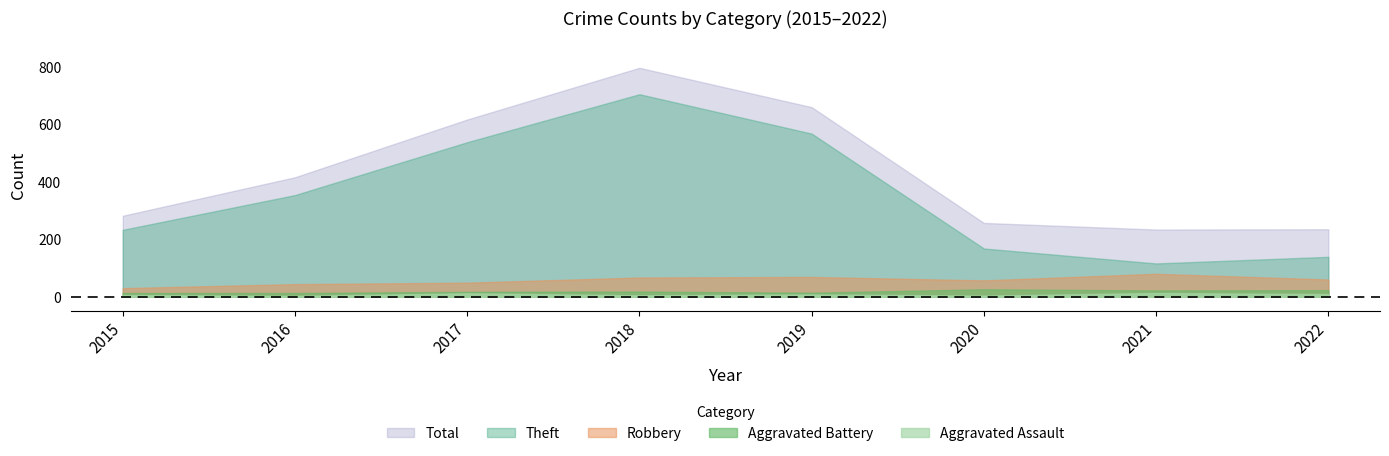

Which series has the largest range (max minus min)?

Theft